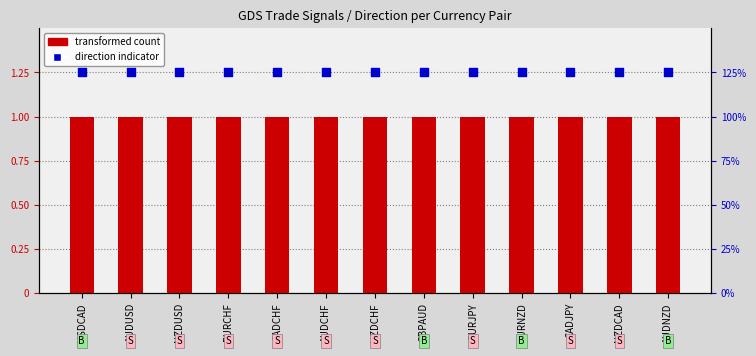

What are all the series names shown in the legend?

transformed count, direction indicator